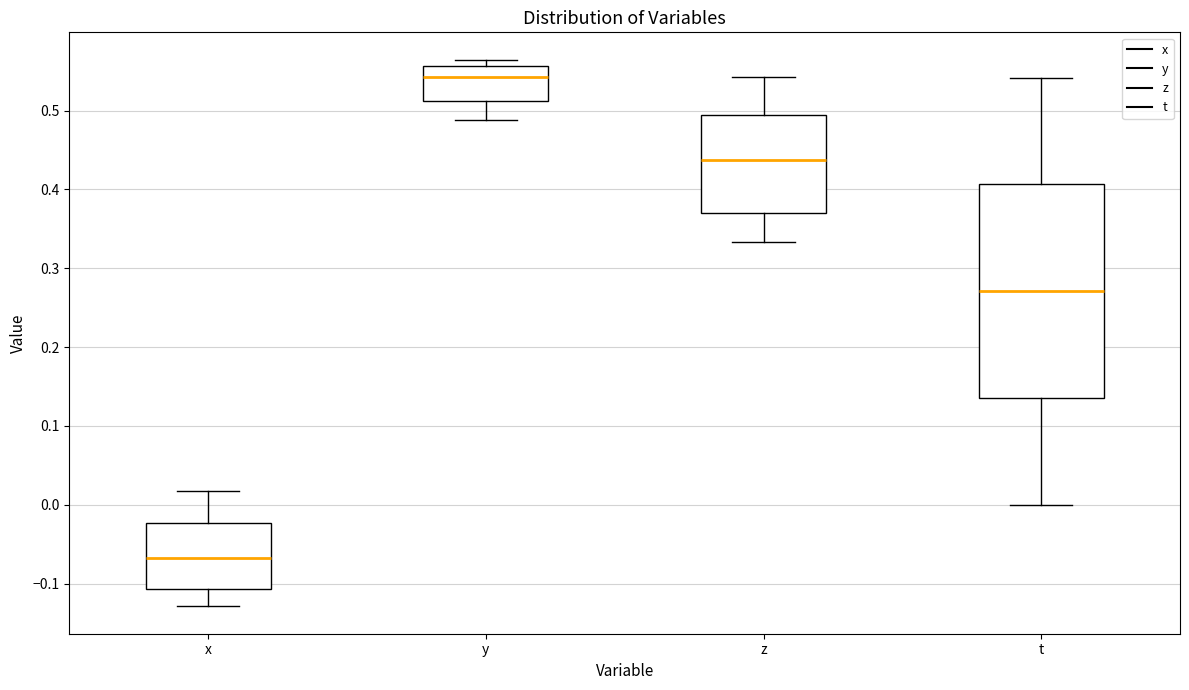

Reading left to right, read every box against the y-axis: the position of its median line, the range the box covers, and the ends of its whiskers. The values are not printed on the chart, so give them approximately, as read against the axis.

x: median -0.07, box -0.11 to -0.02, whiskers -0.13 to 0.02
y: median 0.54, box 0.51 to 0.56, whiskers 0.49 to 0.56 (just above the box's upper edge)
z: median 0.44, box 0.37 to 0.50, whiskers 0.33 to 0.54
t: median 0.27, box 0.14 to 0.41, whiskers 0.00 to 0.54